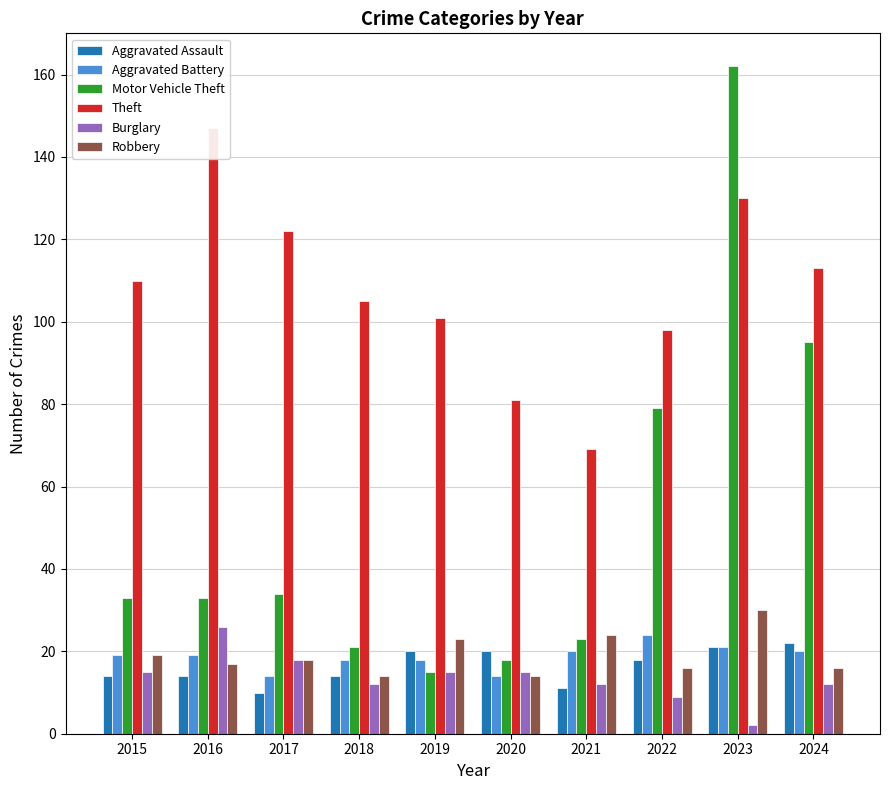

What is the difference between the Burglary values at 2023 and 2024?

10